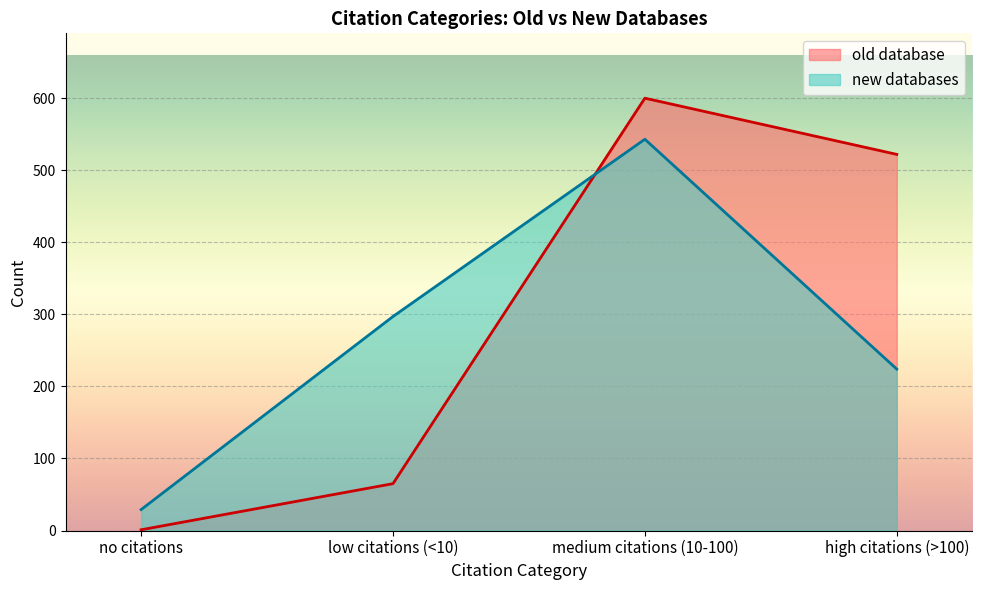

In new databases, how many points are higher than both neighbors (excluding endpoints)?

1